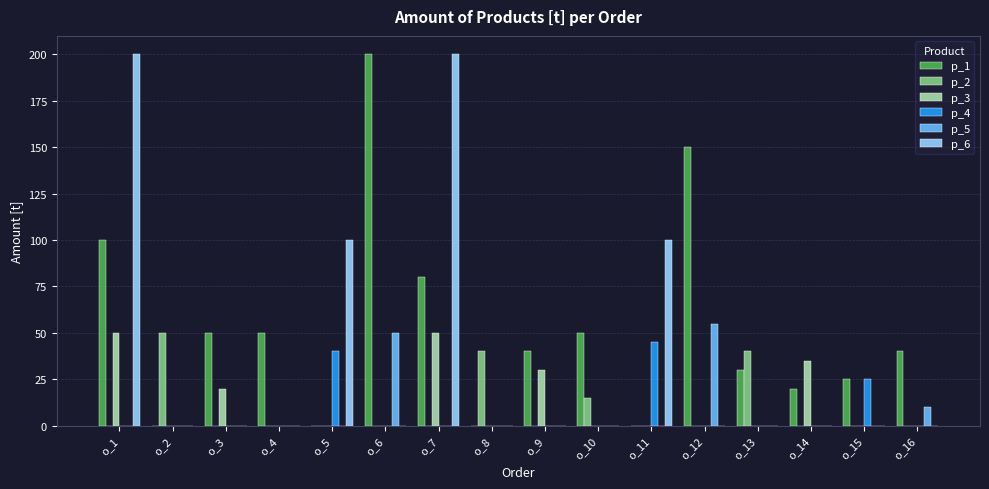

What are all the series names shown in the legend?

p_1, p_2, p_3, p_4, p_5, p_6